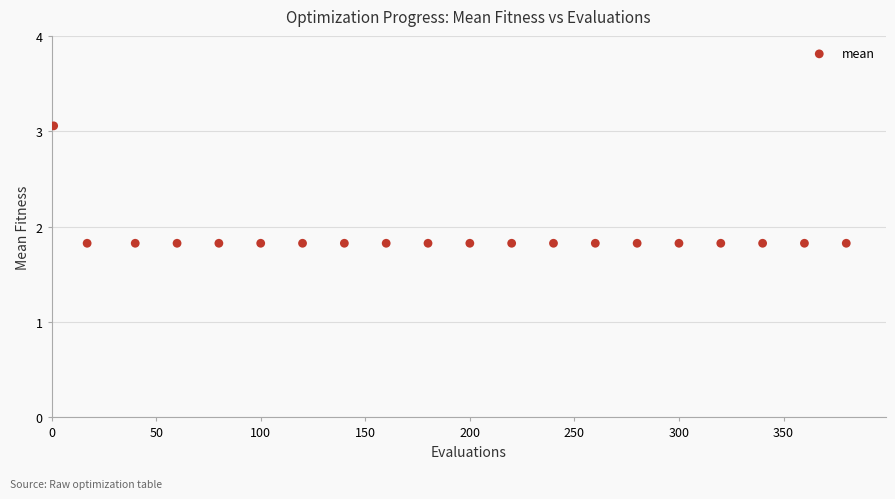

What is the range of X values (max minus min)?

379.0